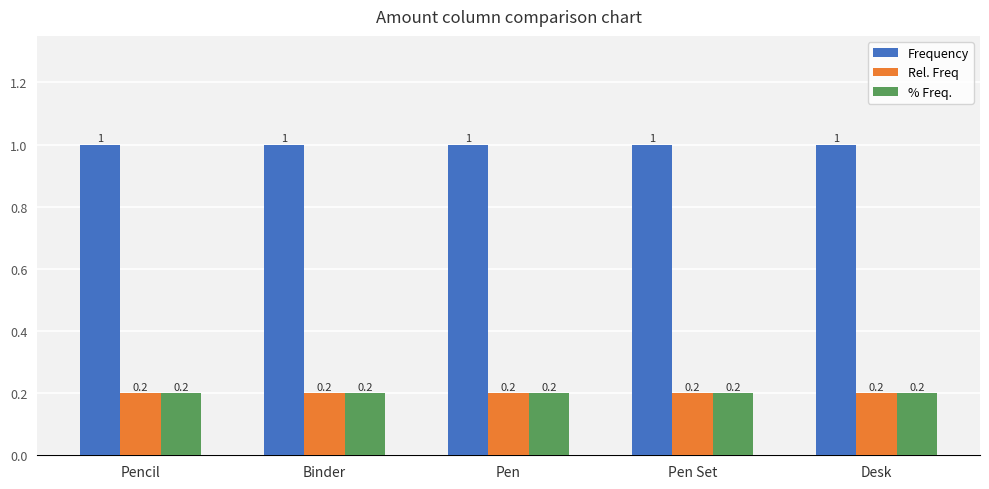

Reading right to left, transcribe all the data shown in this chart.

Frequency: 1.0	1.0	1.0	1.0	1.0
Rel. Freq: 0.2	0.2	0.2	0.2	0.2
% Freq.: 0.2	0.2	0.2	0.2	0.2